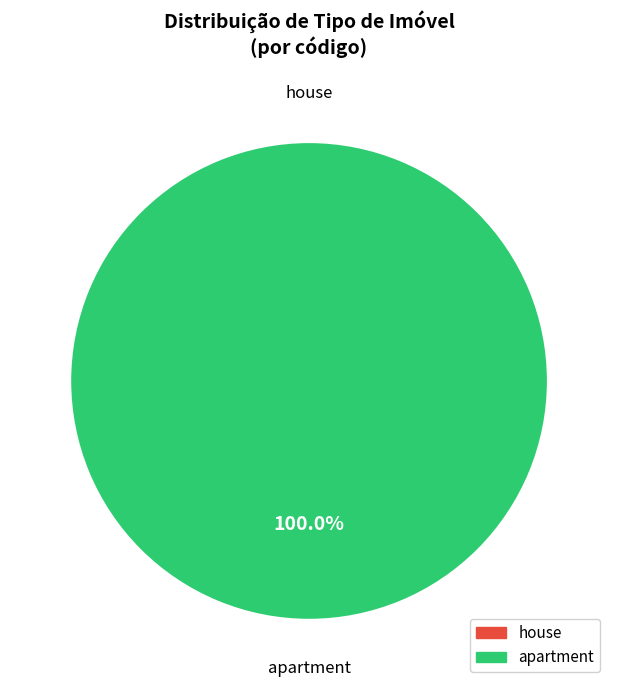

How many slices are in this pie chart?

2